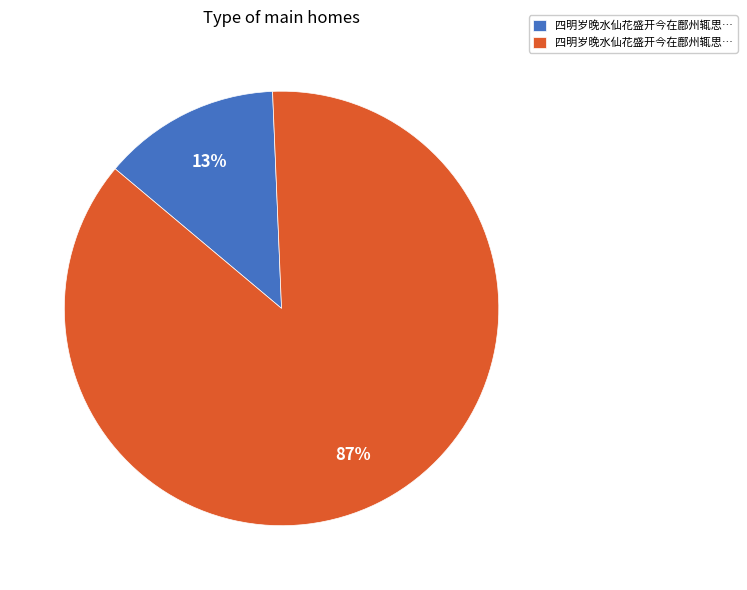

How many slices are in this pie chart?

2